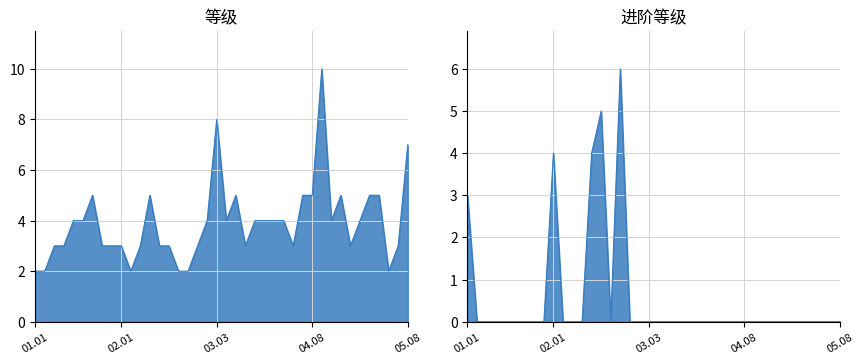

Where is the first local maximum for 等级?

01.07